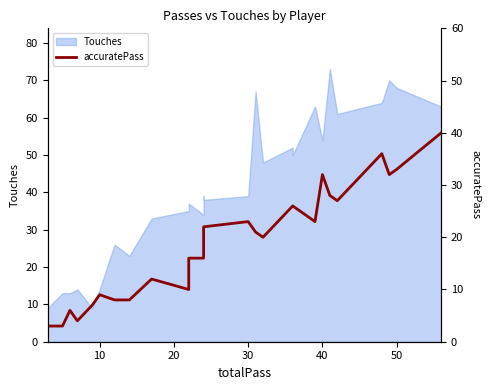

True or false: the data has more than 1 interior local peaks.

True